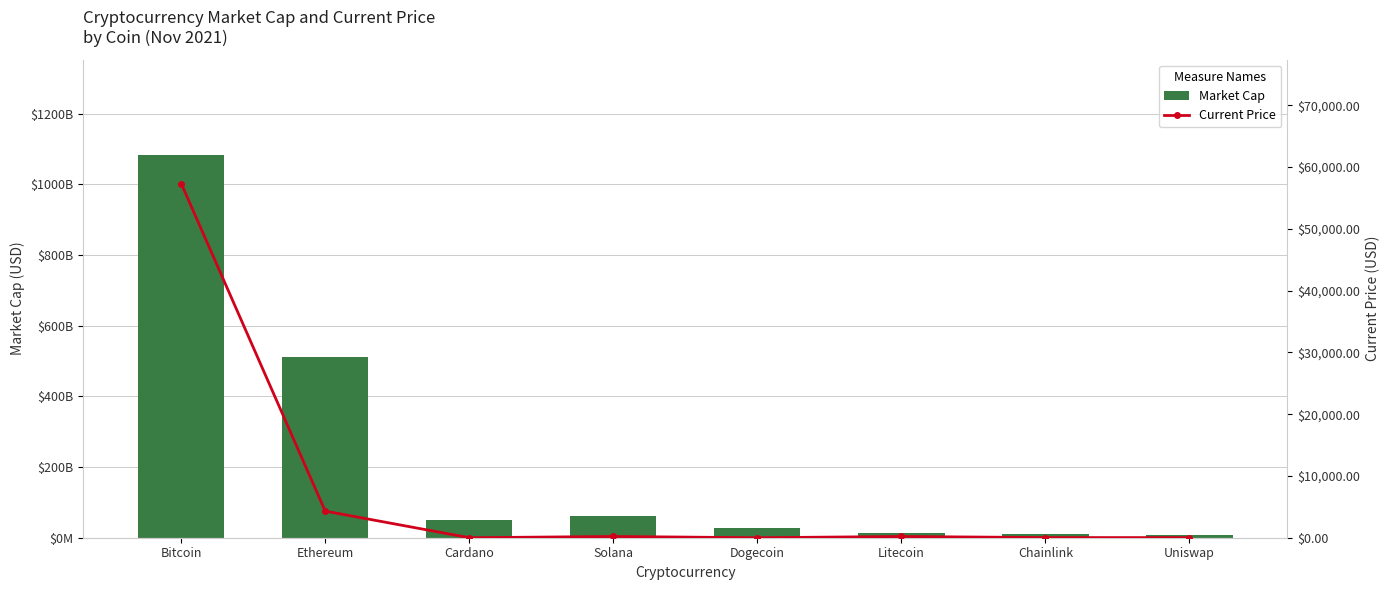

What is the smallest value displayed?

0.2